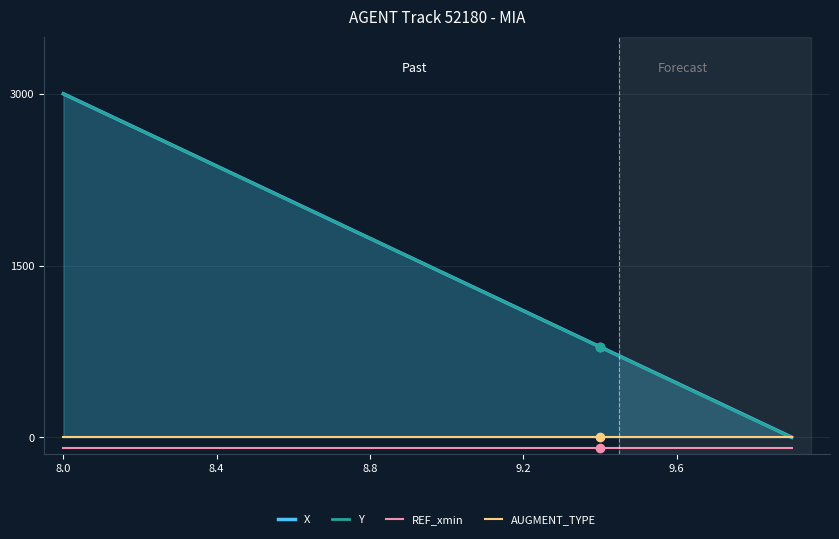

Rank the series by their maximum value, from highest to lowest.

X, Y, AUGMENT_TYPE, REF_xmin